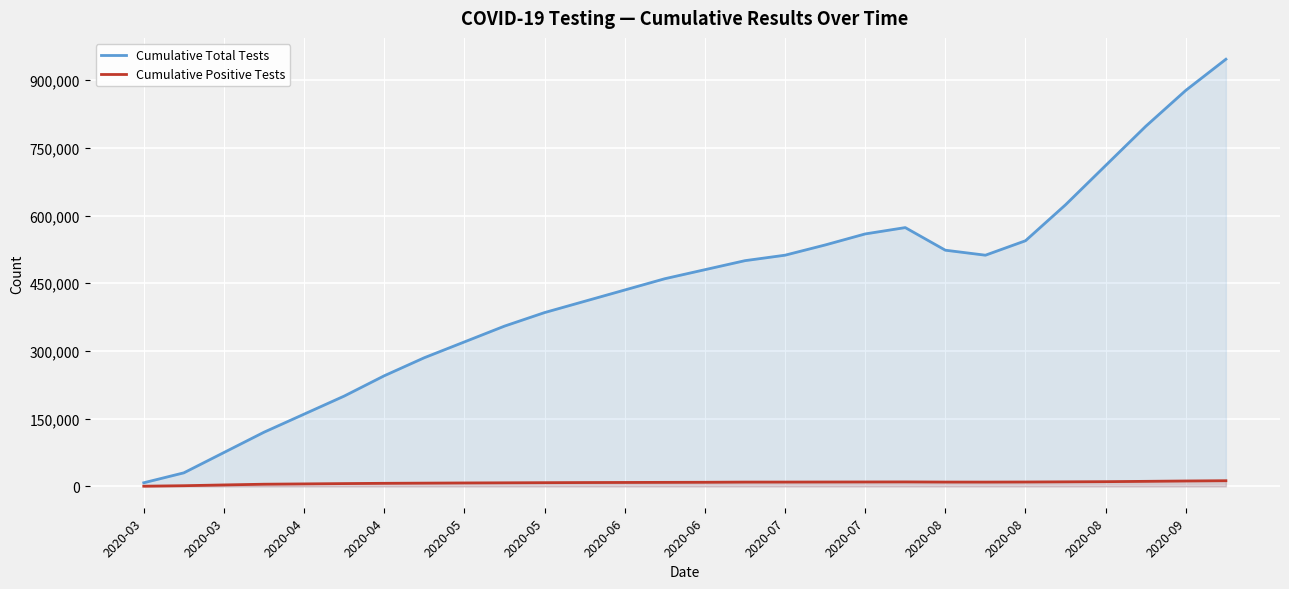

How many values in the Cumulative Total Tests series are below 480000?

14